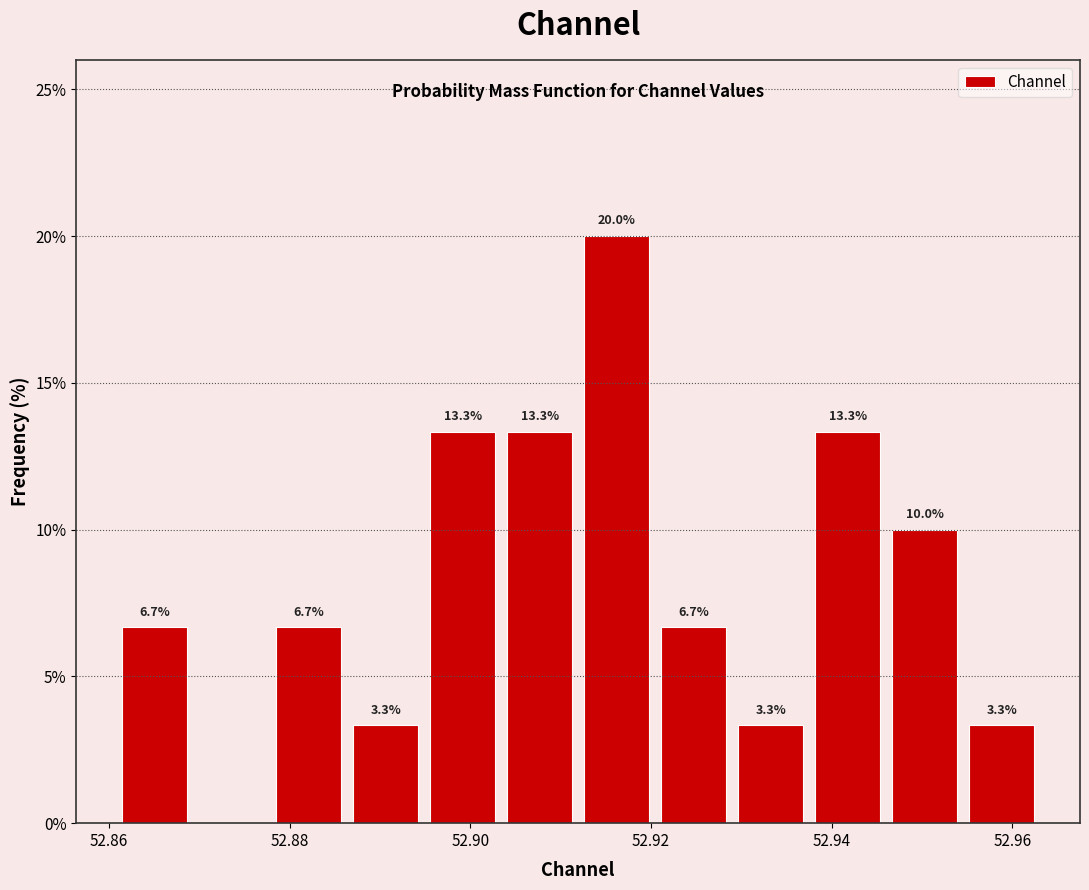

Over which range of the x-axis is the bar tallest?

52.912 to 52.920